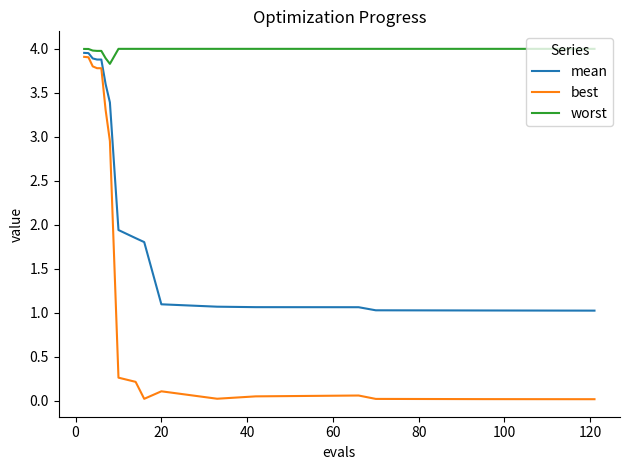

Which series has the largest total across all categories?

worst